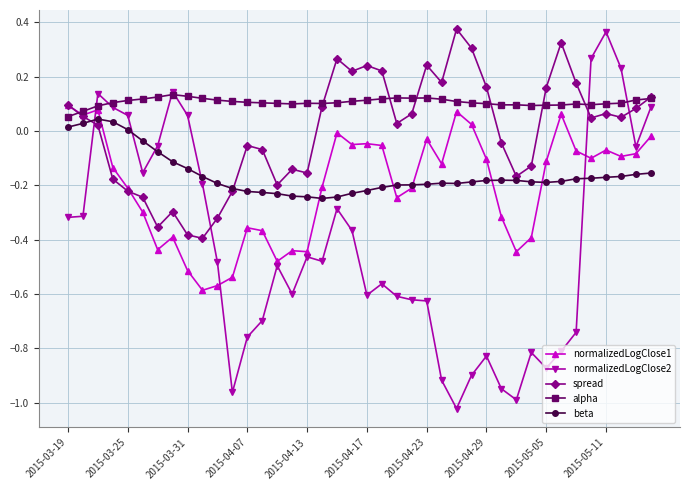

Which series has the largest total across all categories?

alpha